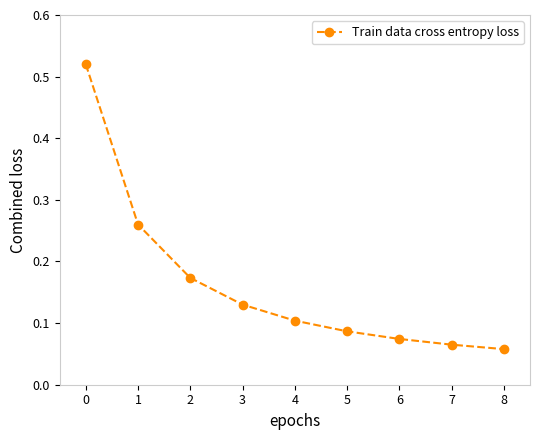

Count the values in the range 0 to 1.

9